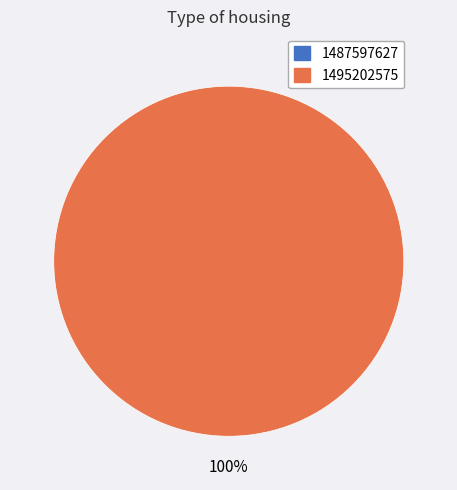

How many slices are in this pie chart?

2